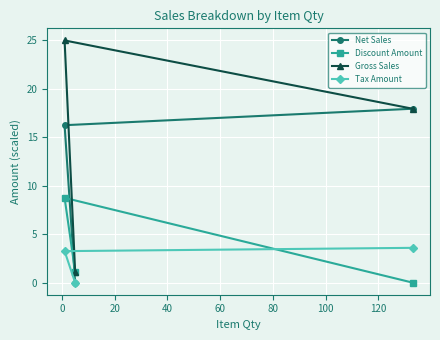

Which series has the largest total across all categories?

Gross Sales